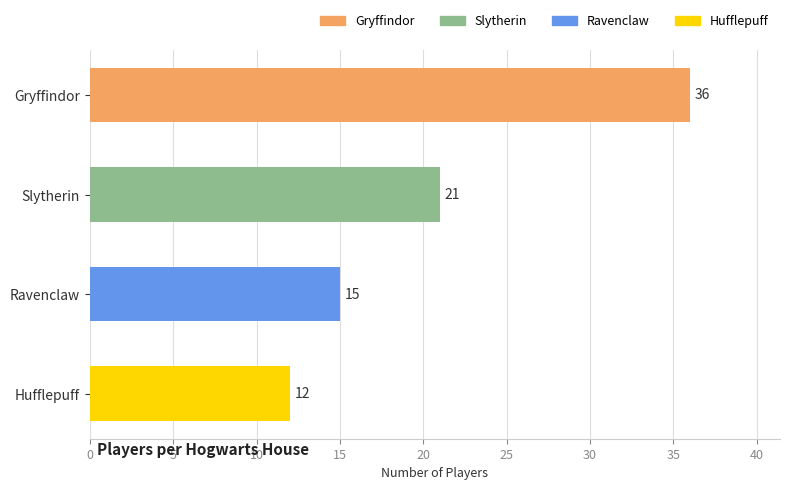

Reading top to bottom, list all the values displayed in this chart.

36	21	15	12